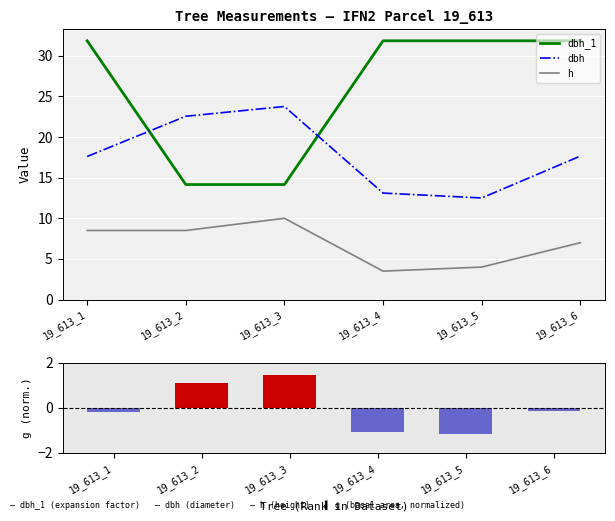

At which label is h closest to 6?

19_613_6